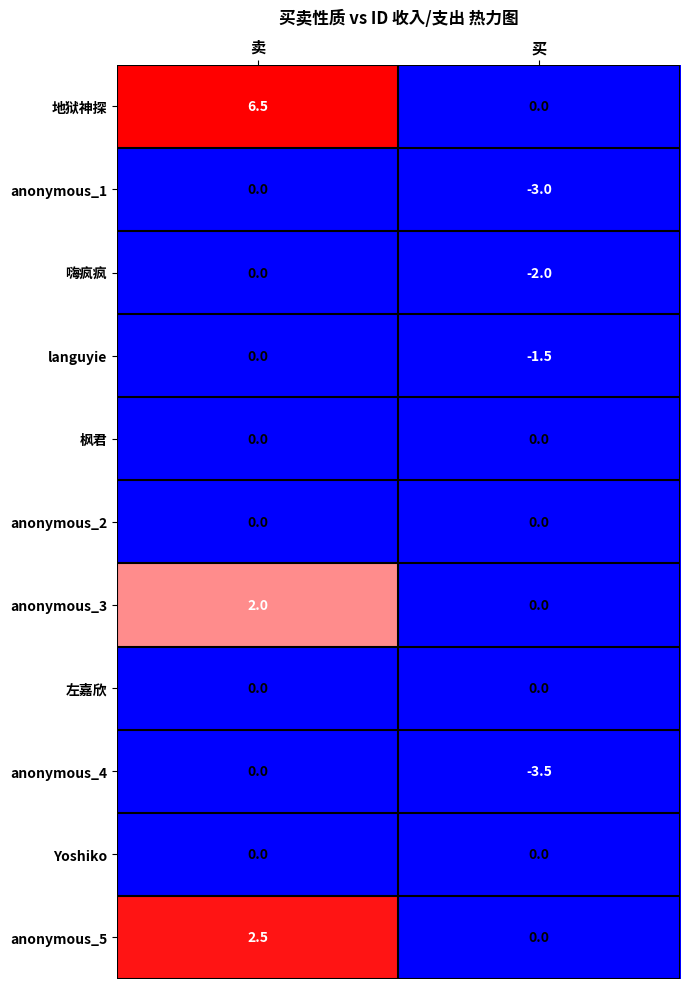

What is the difference between the highest and lowest values at 卖?

6.5